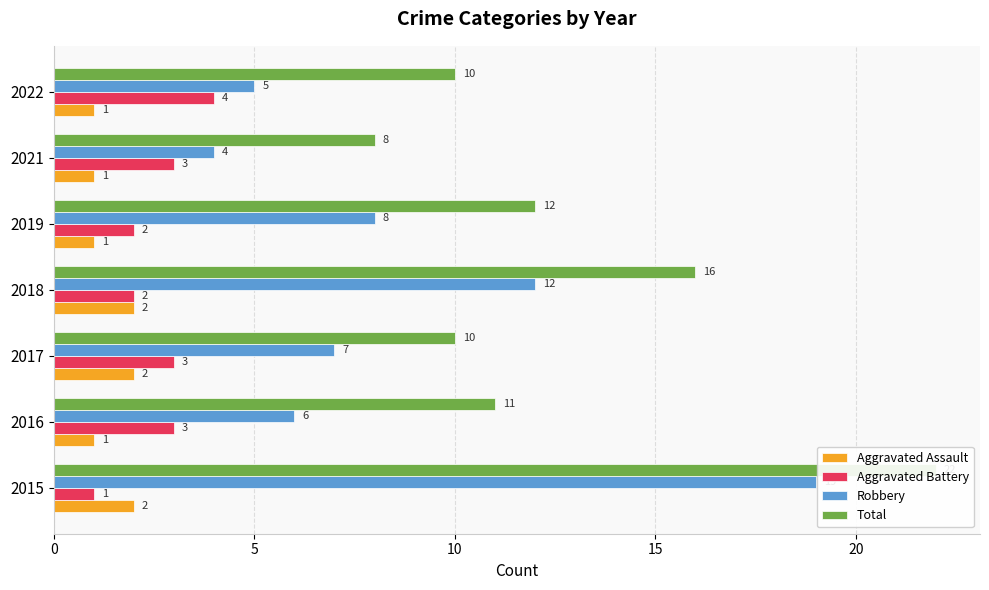

At how many categories does at least one series exceed 16?

1